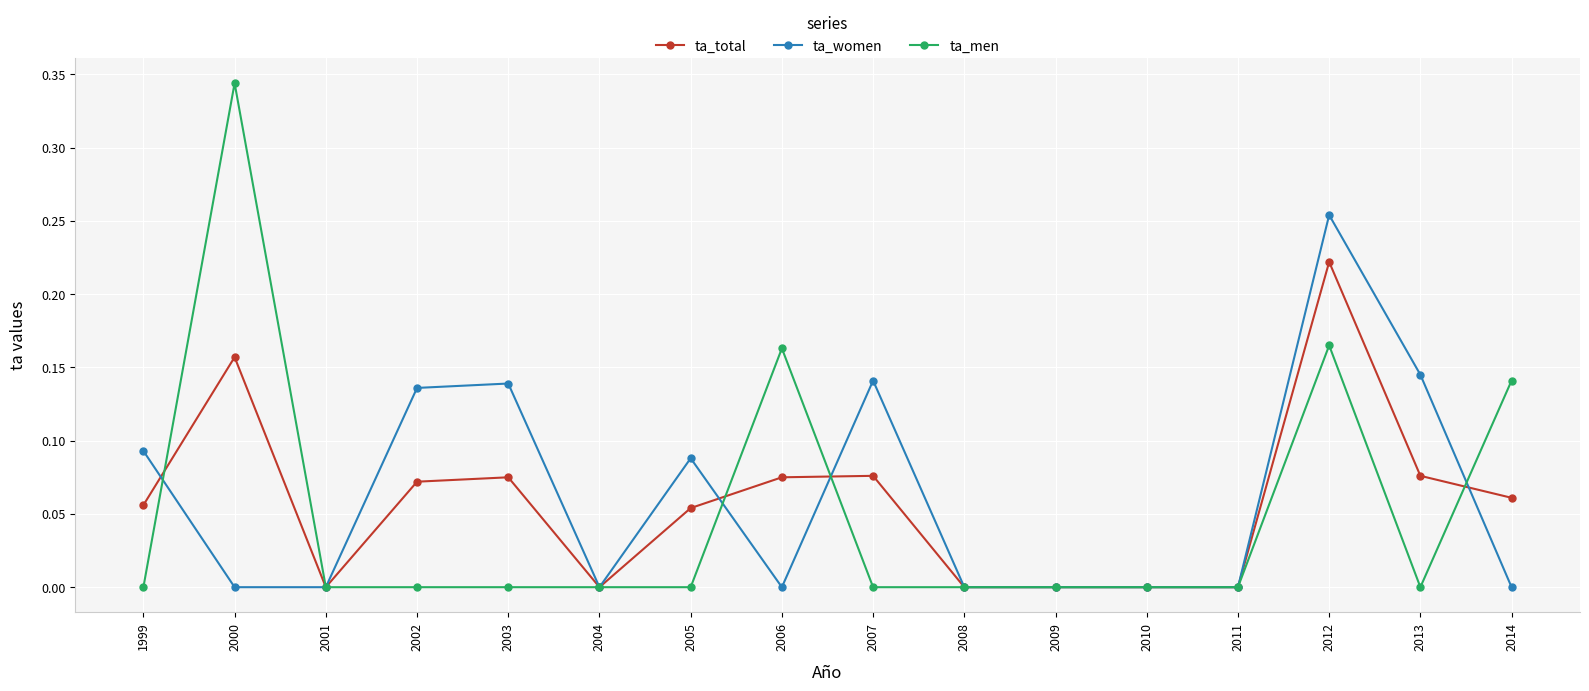

What are all the series names shown in the legend?

ta_total, ta_women, ta_men